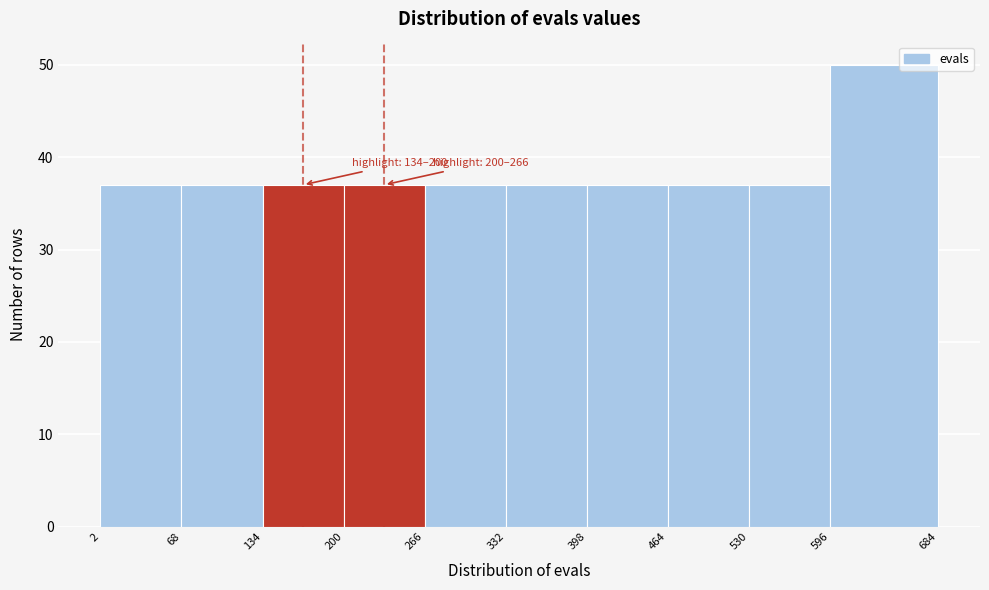

Which range on the x-axis has the tallest bar?

596 to 684